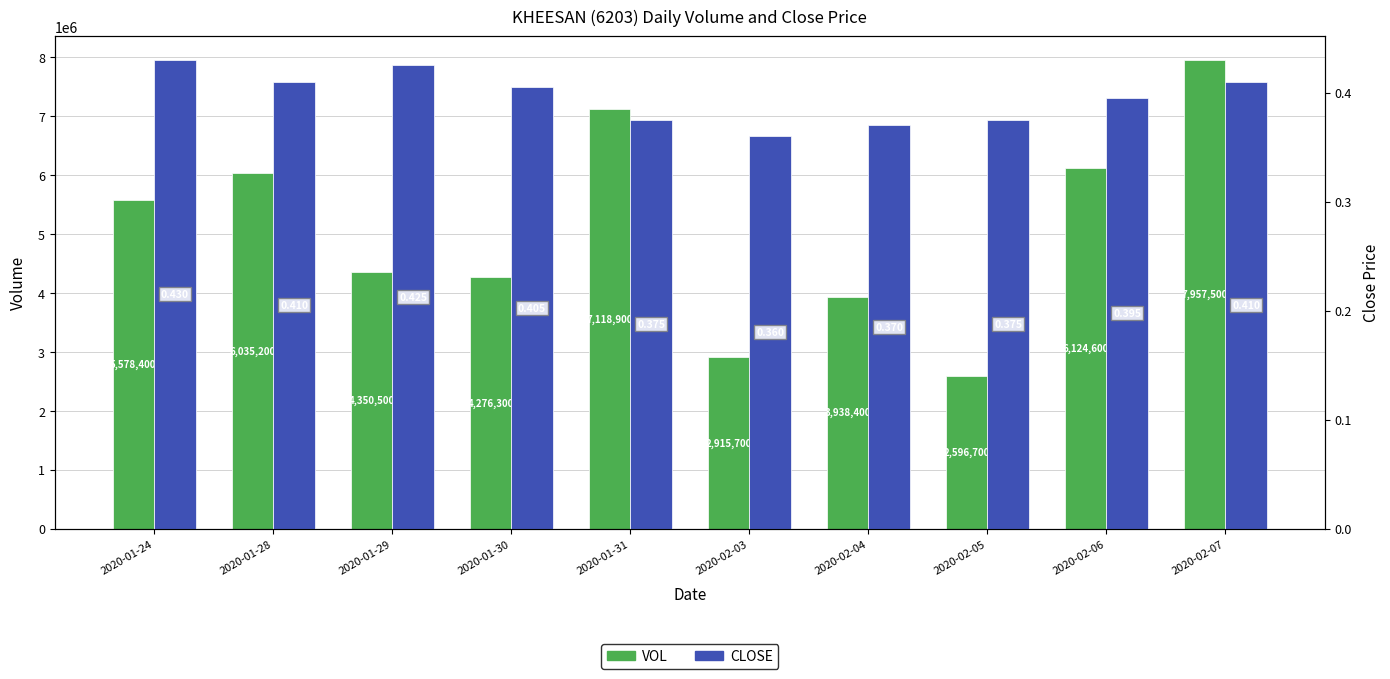

List the labels in order of vol value, largest first.

2020-02-07, 2020-01-31, 2020-02-06, 2020-01-28, 2020-01-24, 2020-01-29, 2020-01-30, 2020-02-04, 2020-02-03, 2020-02-05